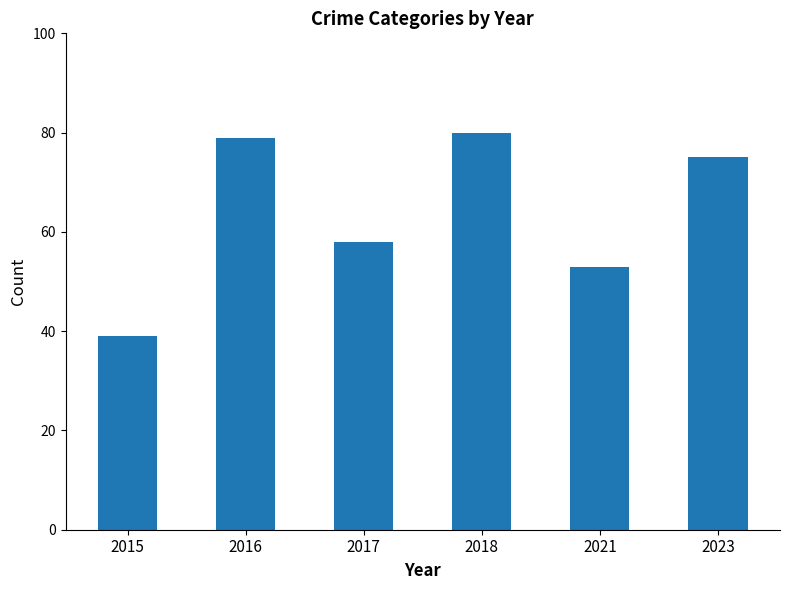

What is the minimum value shown in the chart?

39